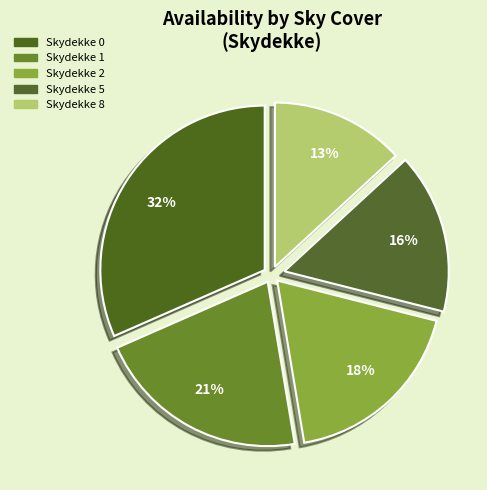

Is there any slice that represents more than half of the pie?

No